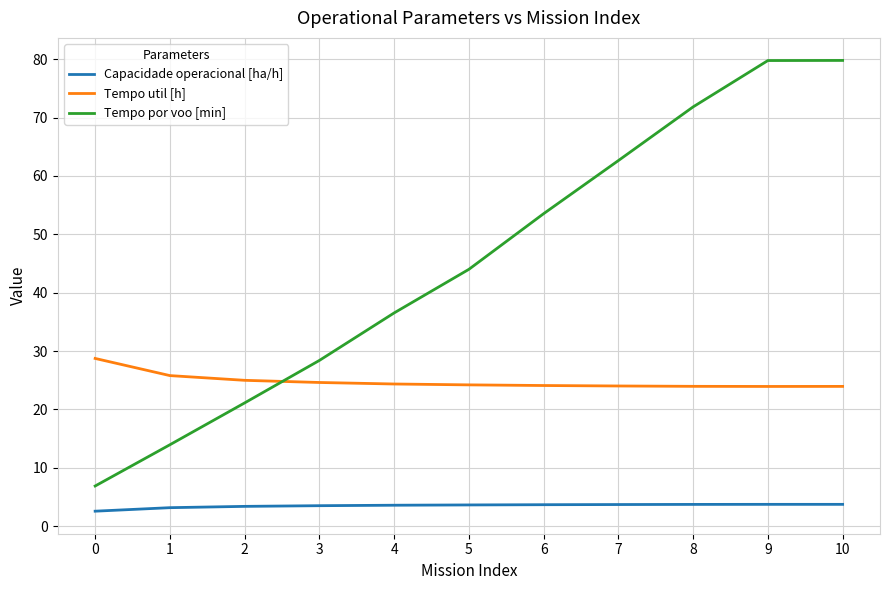

Which series has the largest range (max minus min)?

Tempo por voo [min]